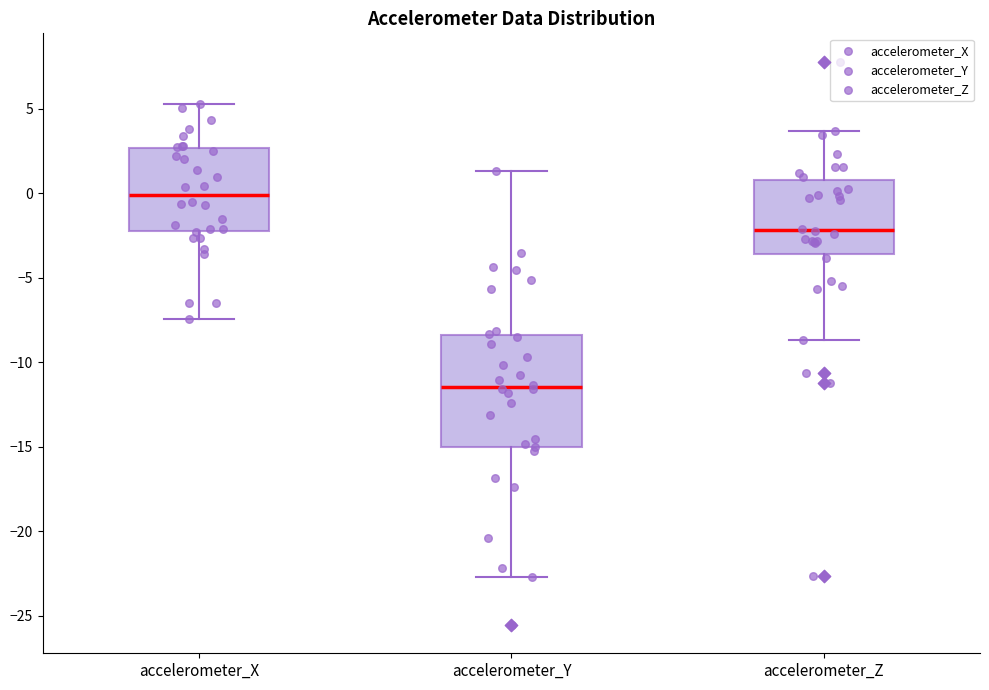

Where does the median line of the box for accelerometer_Z sit on the y-axis? The values are not printed on the chart, so give them approximately, as read against the axis.

-2.0